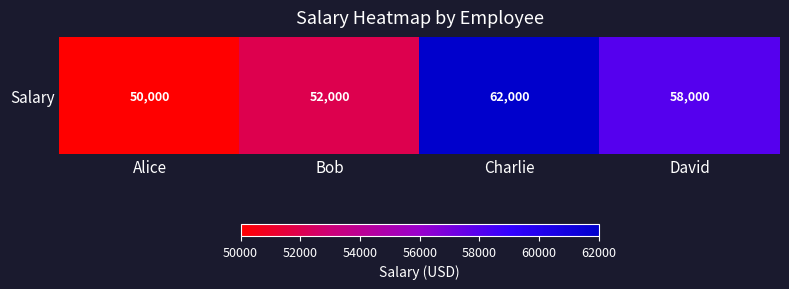

What is the sum of all values?

222000